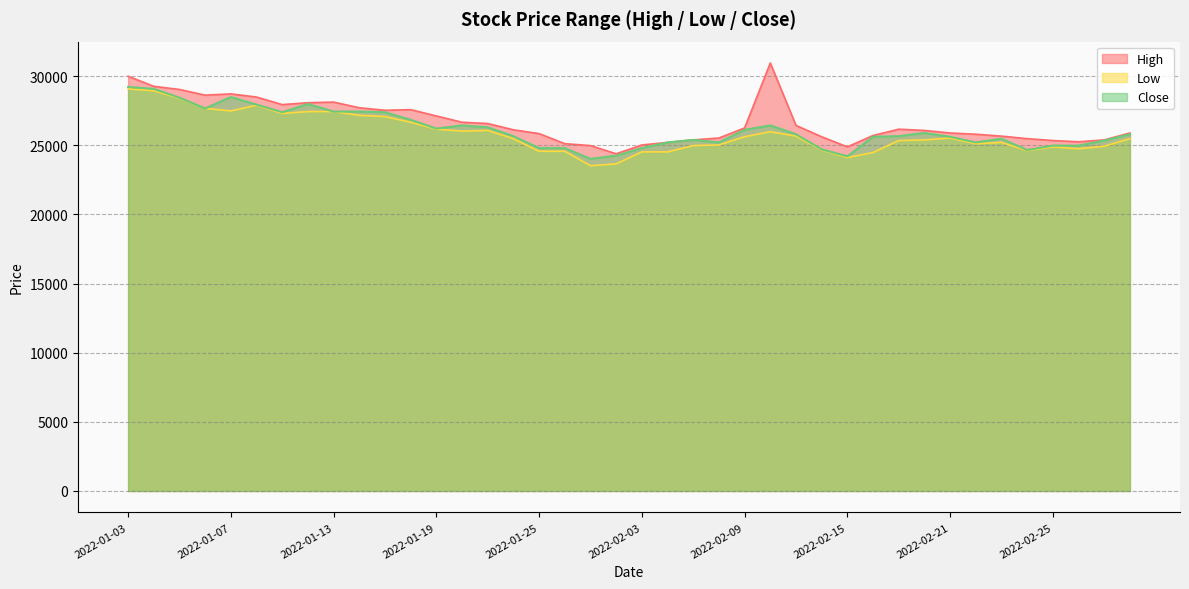

Reading left to right, extract all data points from this chart.

High: 29993	29264	29036	28626	28717	28489	27942	28079	28124	27714	27532	27577	27121	26666	26574	26119	25845	25116	24979	24386	25025	25207	25389	25526	26255	30950	26438	25617	24888	25708	26164	26073	25891	25800	25663	25480	25344	25253	25389	25891
Low: 29081	28945	28398	27668	27486	27896	27304	27440	27440	27167	27076	26666	26164	26027	26073	25480	24569	24569	23520	23657	24523	24523	24979	25025	25617	25982	25663	24660	24113	24478	25344	25389	25526	25116	25207	24614	24888	24751	24933	25480
Close: 29219	29082	28444	27669	28489	27942	27395	27988	27441	27441	27395	26848	26210	26438	26301	25663	24797	24797	24022	24250	24797	25207	25390	25207	26119	26438	25800	24706	24205	25618	25663	25891	25618	25207	25481	24660	24980	24980	25344	25800